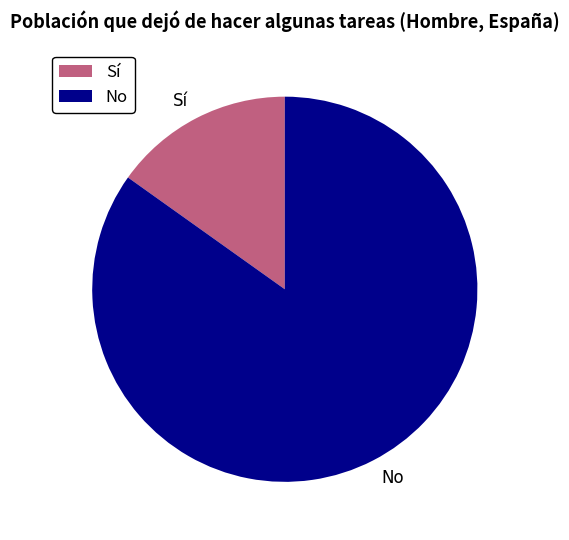

True or false: Sí accounts for 26% of the total.

False